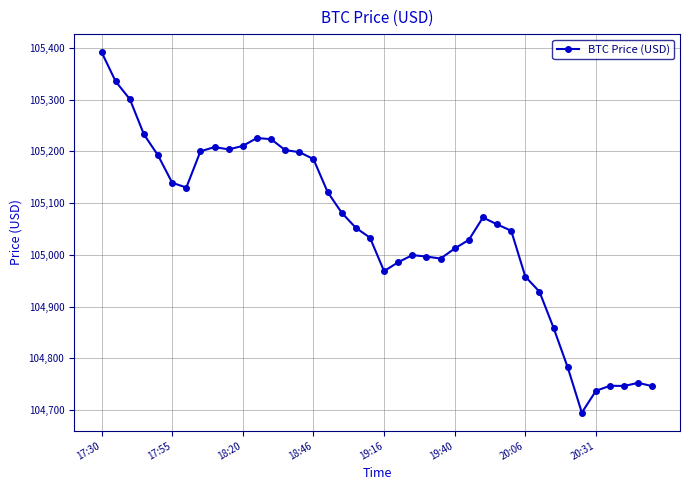

What is the value of the 26th point from the left?

105012.4